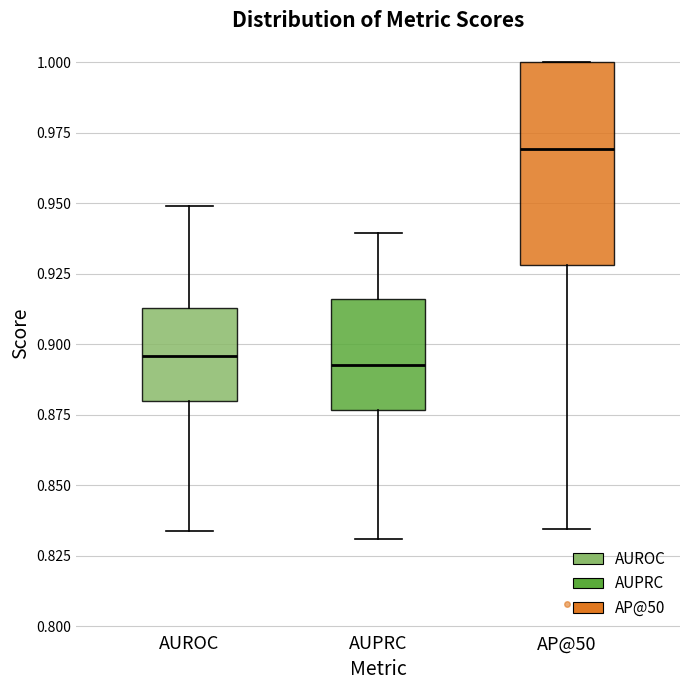

Reading left to right, read every box against the y-axis: the position of its median line, the range the box covers, and the ends of its whiskers. The values are not printed on the chart, so give them approximately, as read against the axis.

AUROC: median 0.895, box 0.880 to 0.915, whiskers 0.835 to 0.950
AUPRC: median 0.895, box 0.875 to 0.915, whiskers 0.830 to 0.940
AP@50: median 0.970, box 0.930 to 1.000, whiskers 0.835 to 1.000